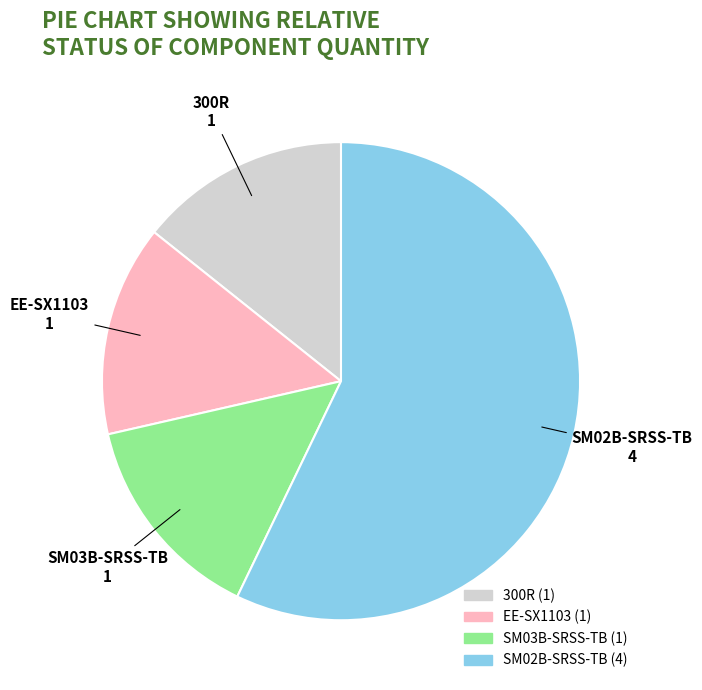

How many segments does this pie chart have?

4